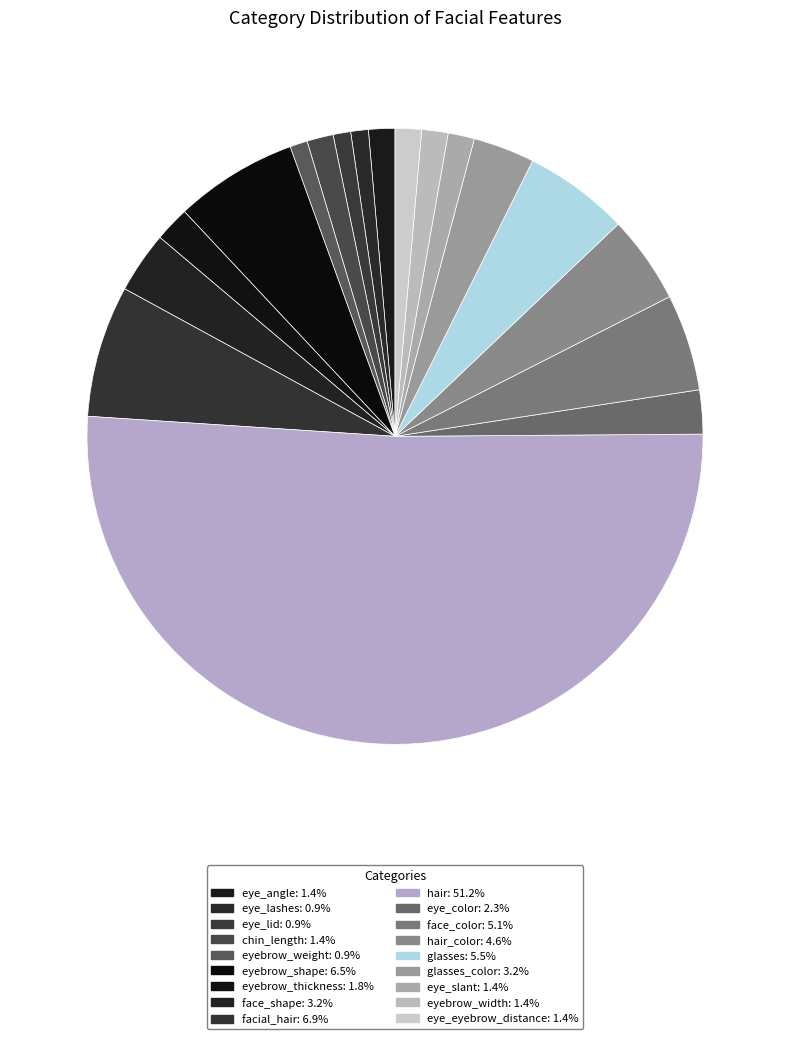

Which slice is the largest?

hair